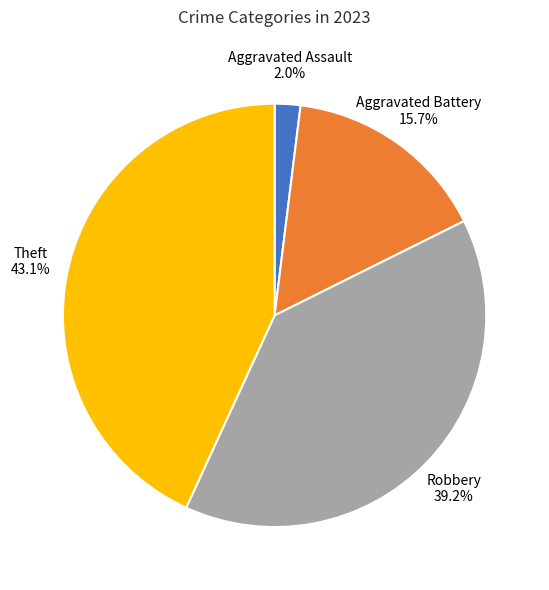

What is the largest slice in the pie chart?

Theft